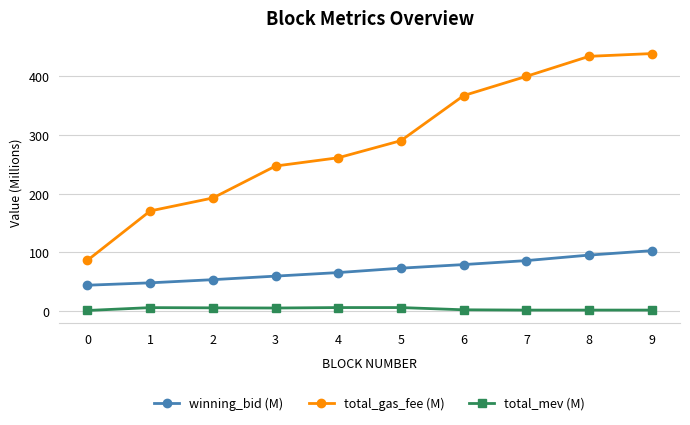

List the series in order of their peak value, highest first.

total_gas_fee (M), winning_bid (M), total_mev (M)